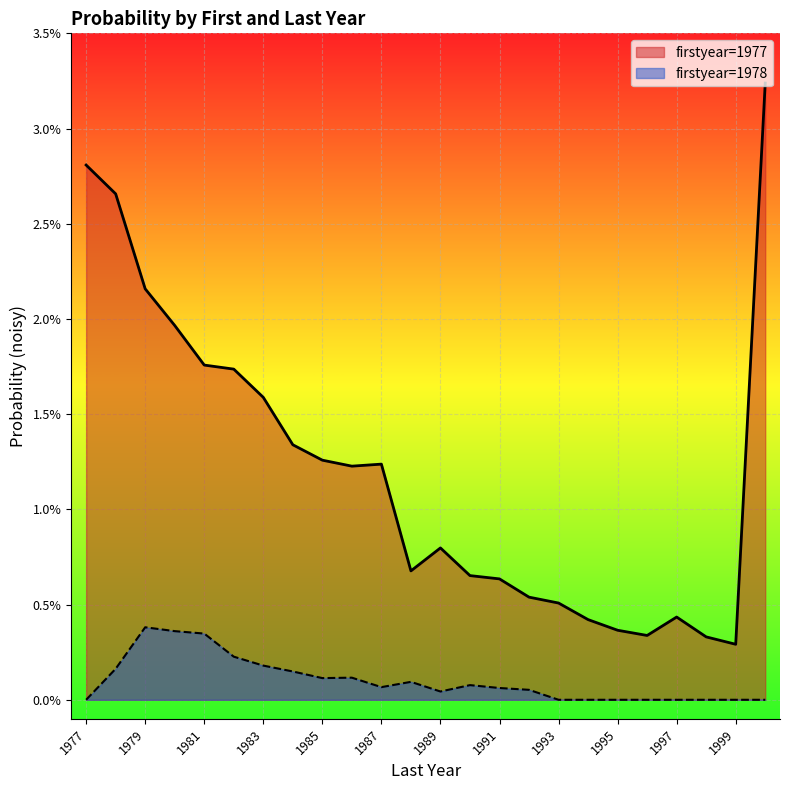

How many interior local valleys does the 1977 series have?

4